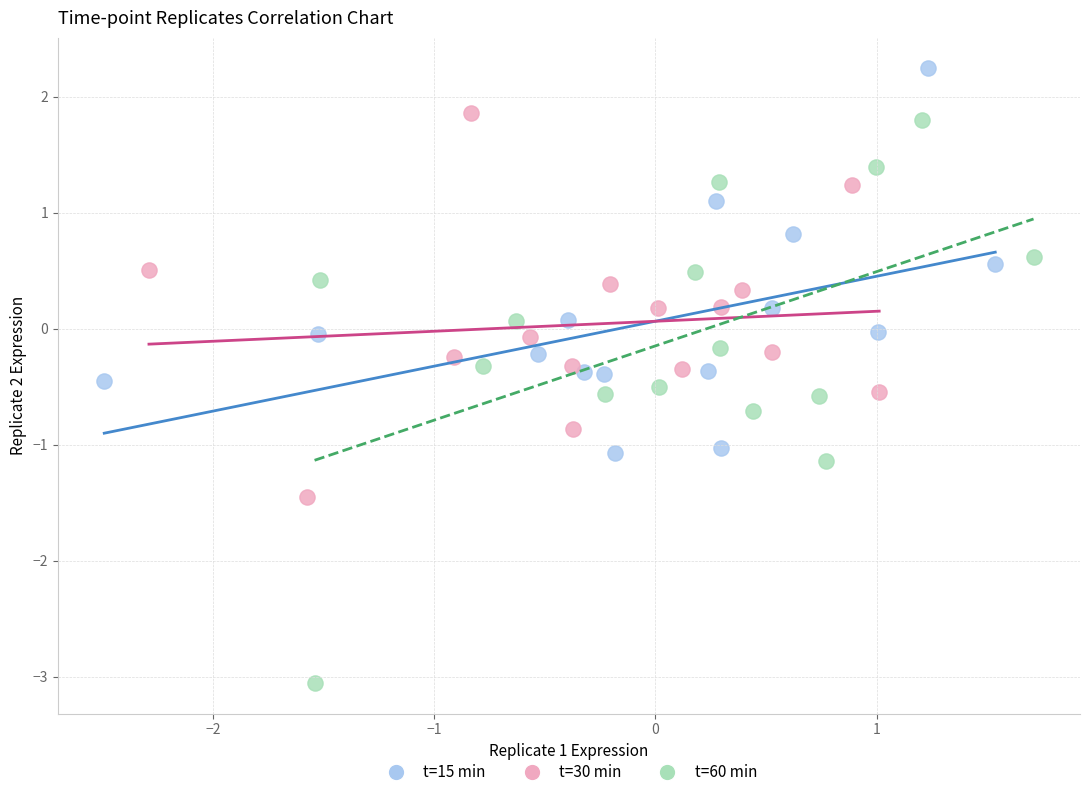

Which series contains the highest Y value?

t=15 min